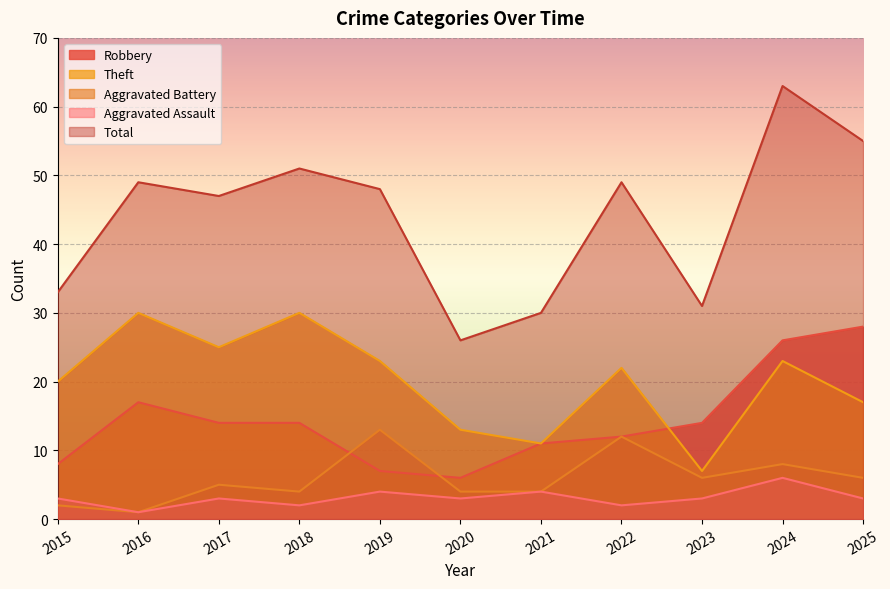

Is the value of Aggravated Battery at 2021 greater than the value of Aggravated Assault at 2019?

No